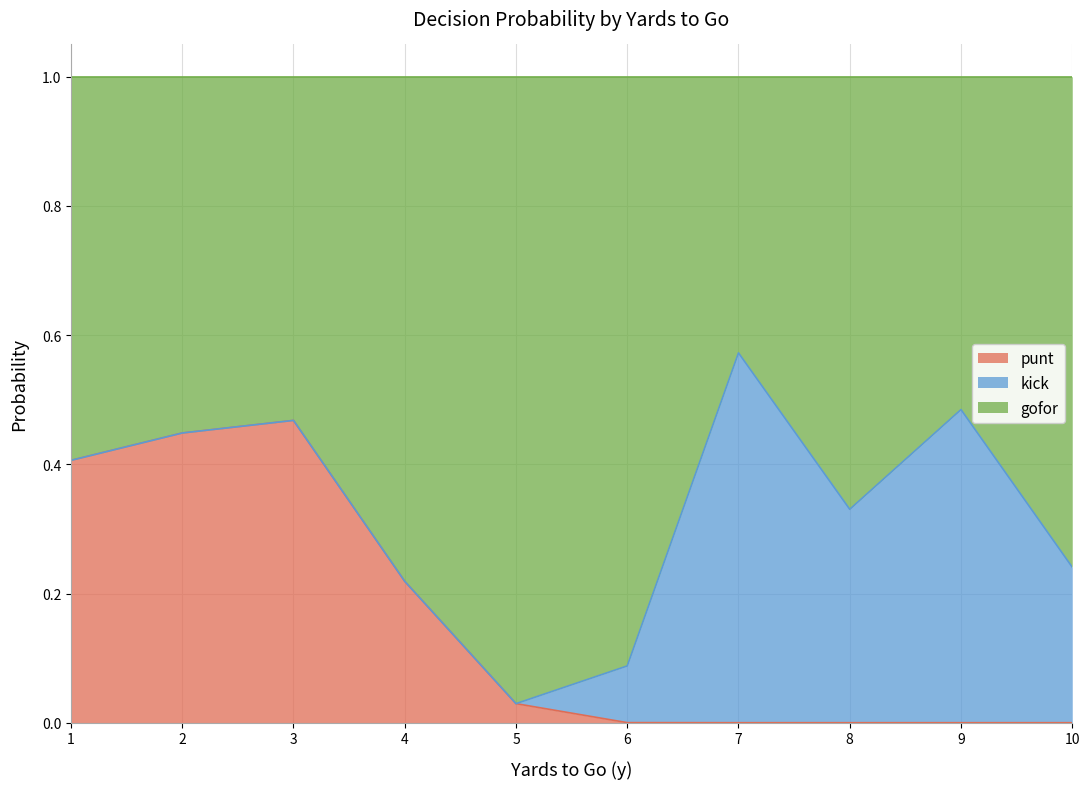

How many times do kick and punt cross each other?

1